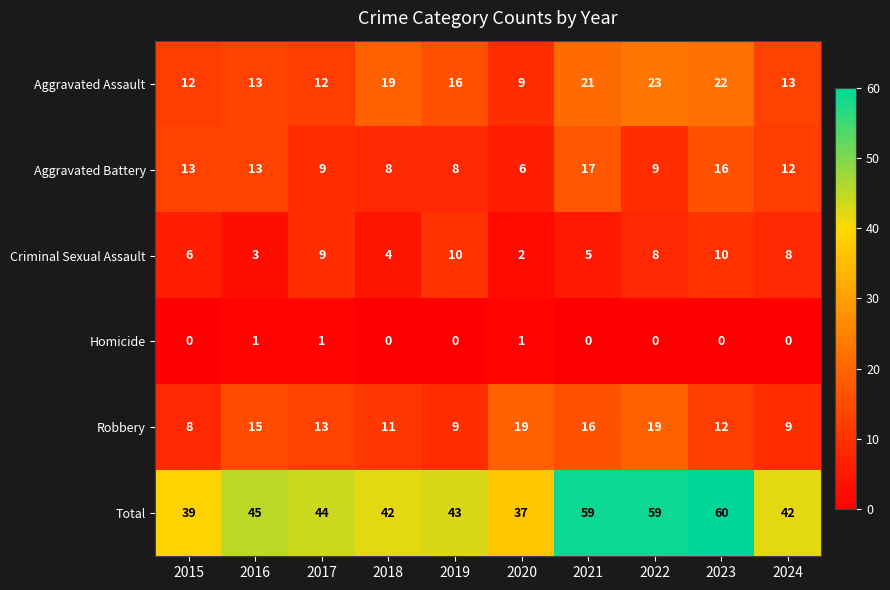

Where does the Robbery series first go above 13?

2016